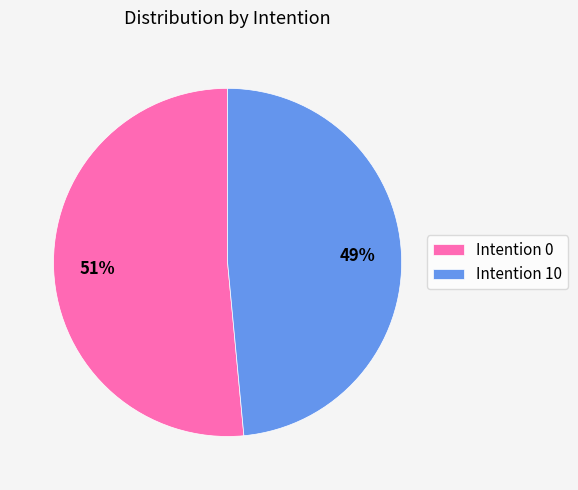

Is it true that Intention 0 is 60% of the pie?

False